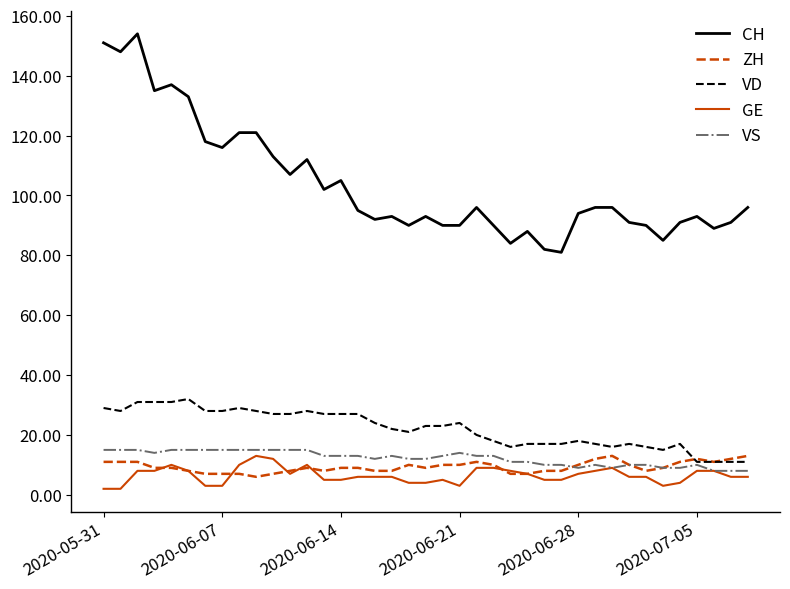

Count the VS values in the range 10 to 15.

32